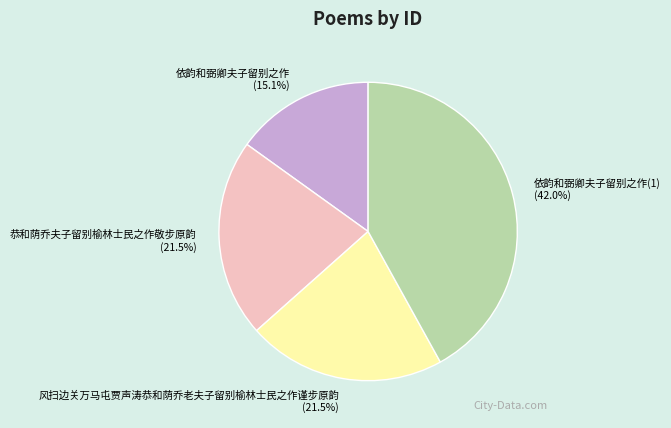

Is the sum of 恭和荫乔夫子留别榆林士民之作敬步原韵 (21.5%) and 依韵和弼卿夫子留别之作 (15.1%) greater than half?

No